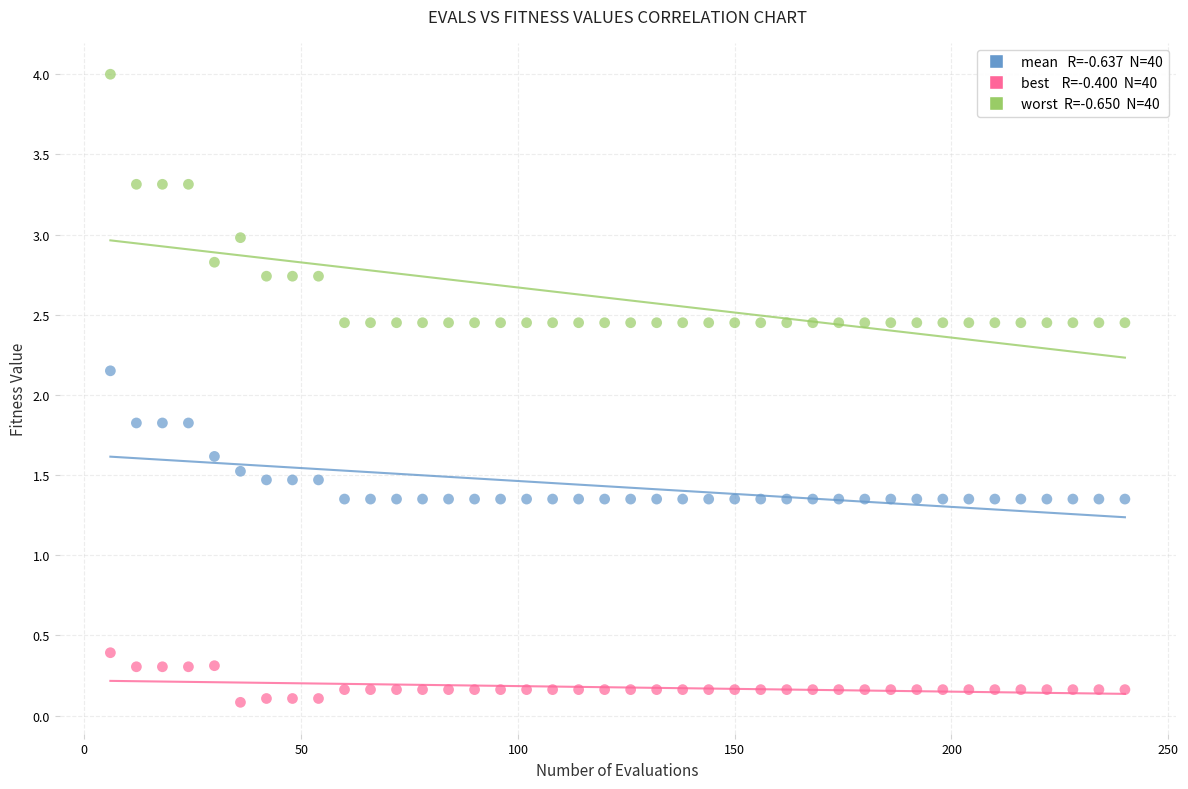

Across all data points, what is the range of Y values (max minus min)?

3.9